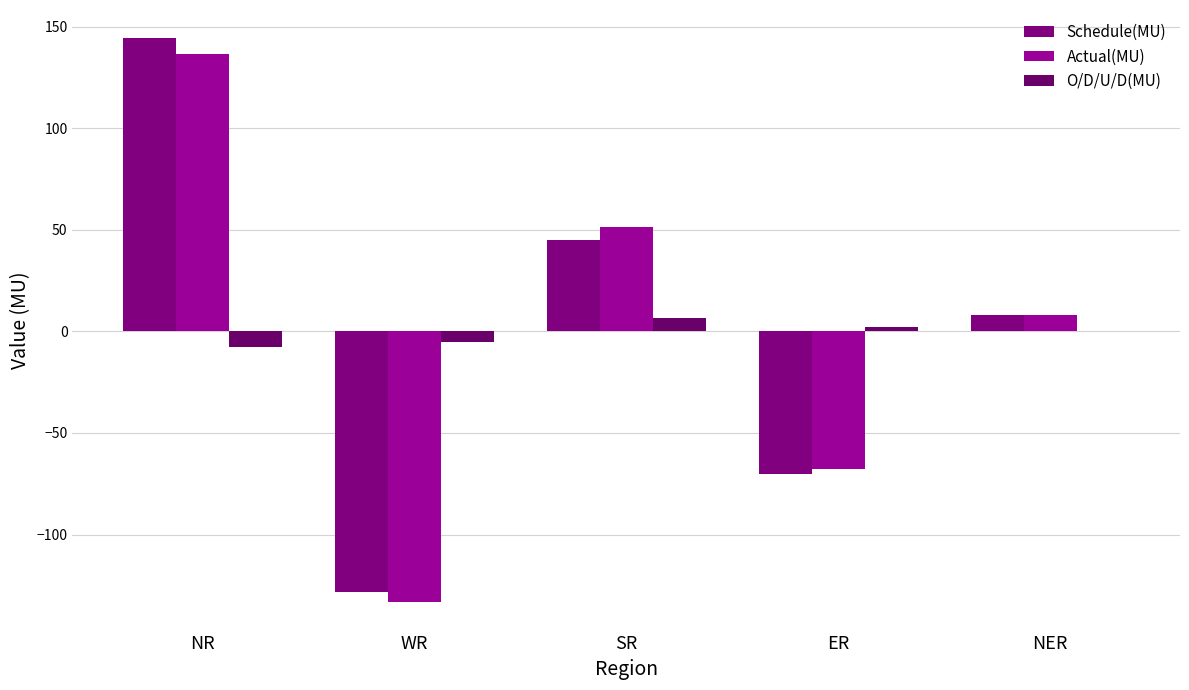

What is the sum of all Actual(MU) values?

-5.1